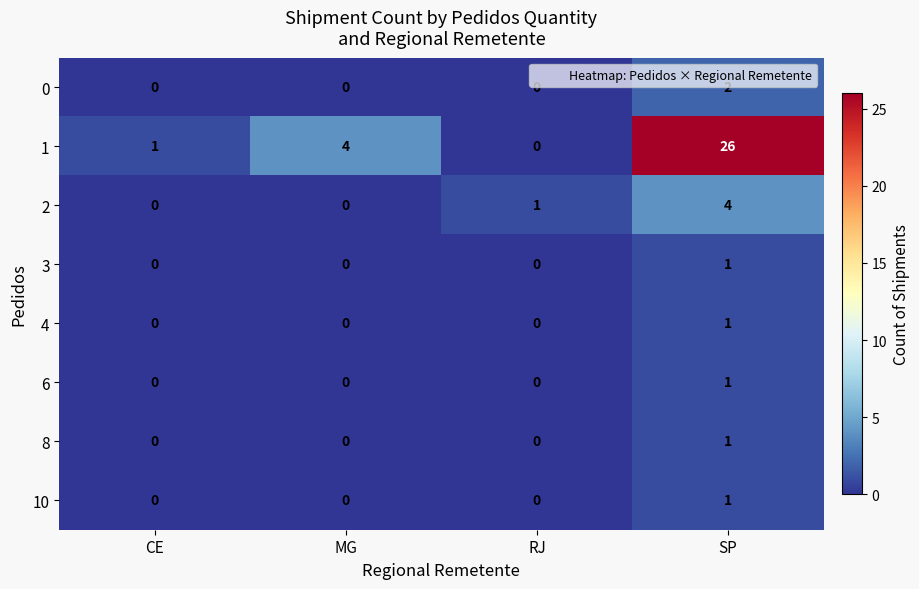

At which category is the sum across all series the highest?

SP